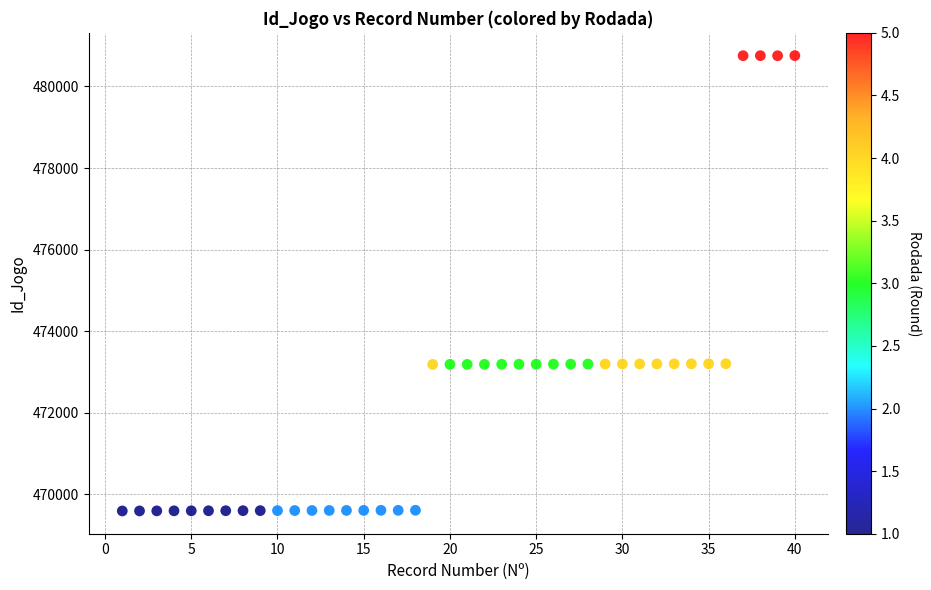

What is the range of X values (max minus min)?

39